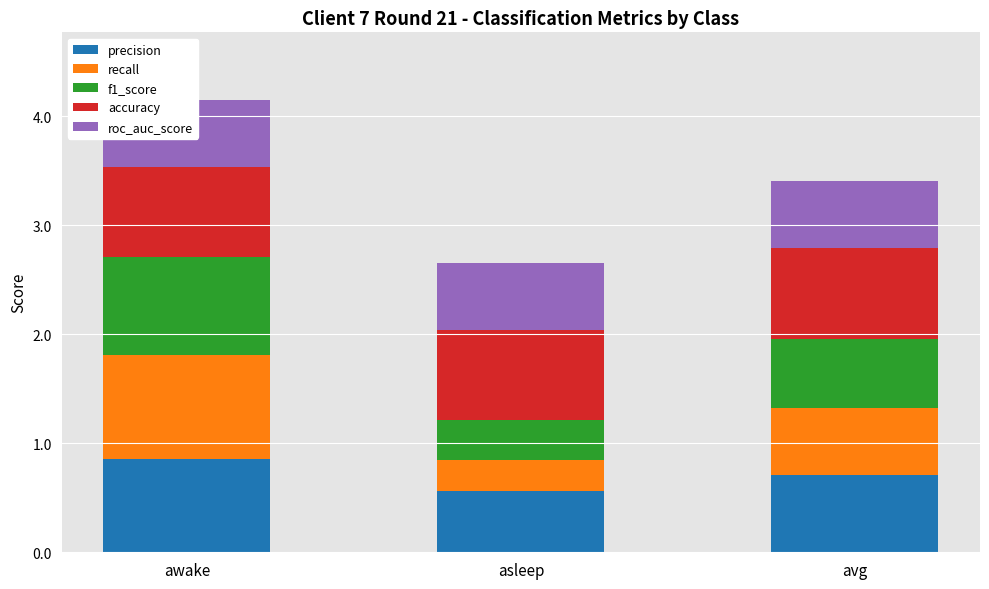

What is the total value across all series at asleep?

2.7